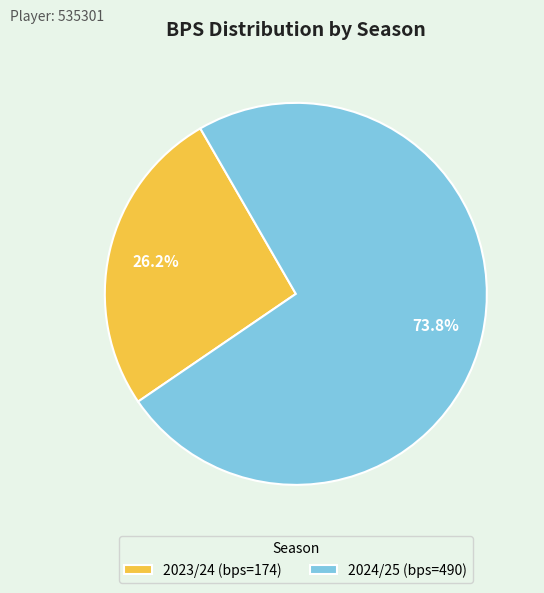

Is 2024/25 the majority of the pie?

Yes